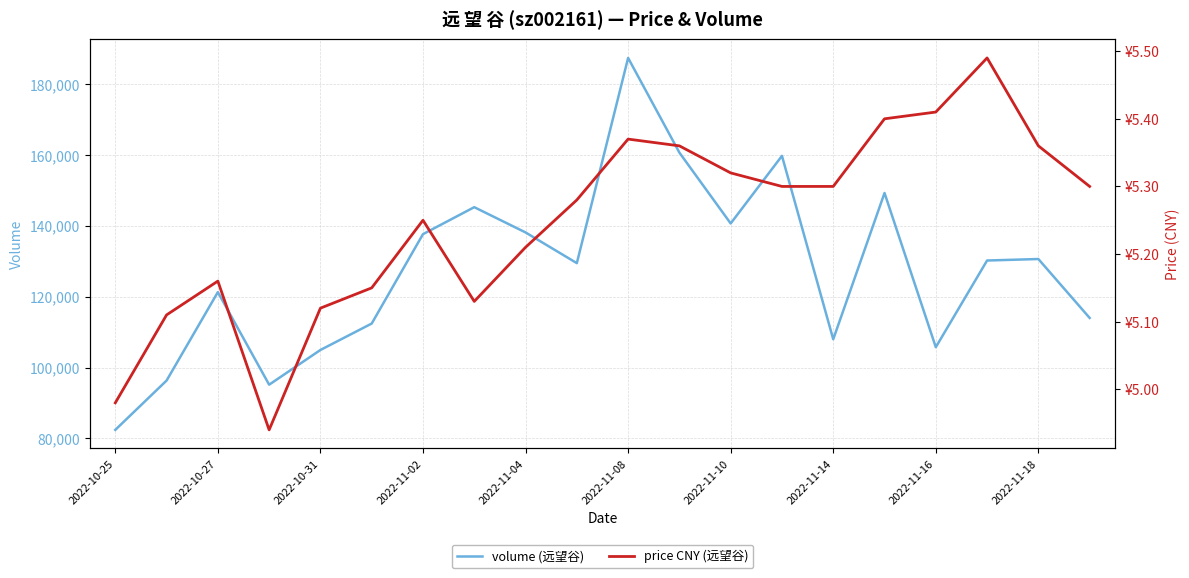

True or false: price CNY (远望谷) and volume (远望谷) cross at least once.

False